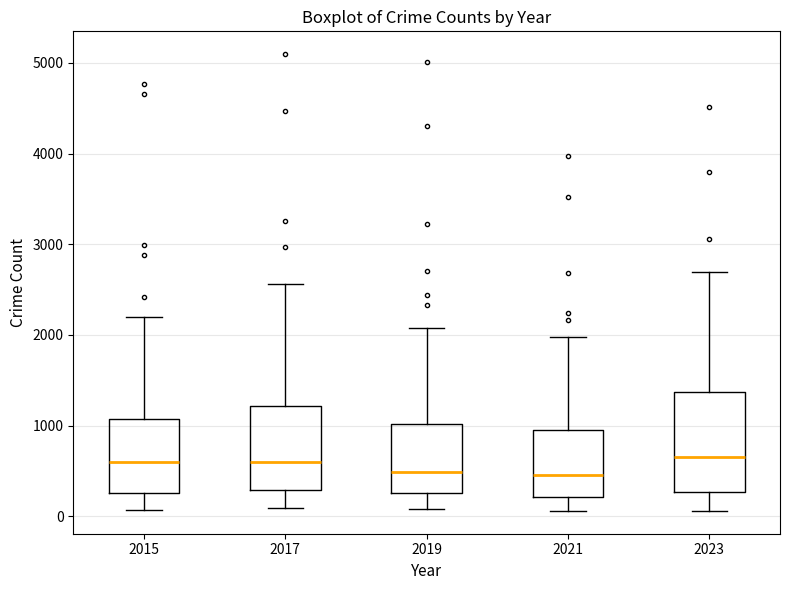

Reading left to right, read every box against the y-axis: the position of its median line, the range the box covers, and the ends of its whiskers. The values are not printed on the chart, so give them approximately, as read against the axis.

2015: median 600, box 300 to 1100, whiskers 100 to 2200
2017: median 600, box 300 to 1200, whiskers 100 to 2600
2019: median 500, box 300 to 1000, whiskers 100 to 2100
2021: median 500, box 200 to 900, whiskers 100 to 2000
2023: median 700, box 300 to 1400, whiskers 100 to 2700